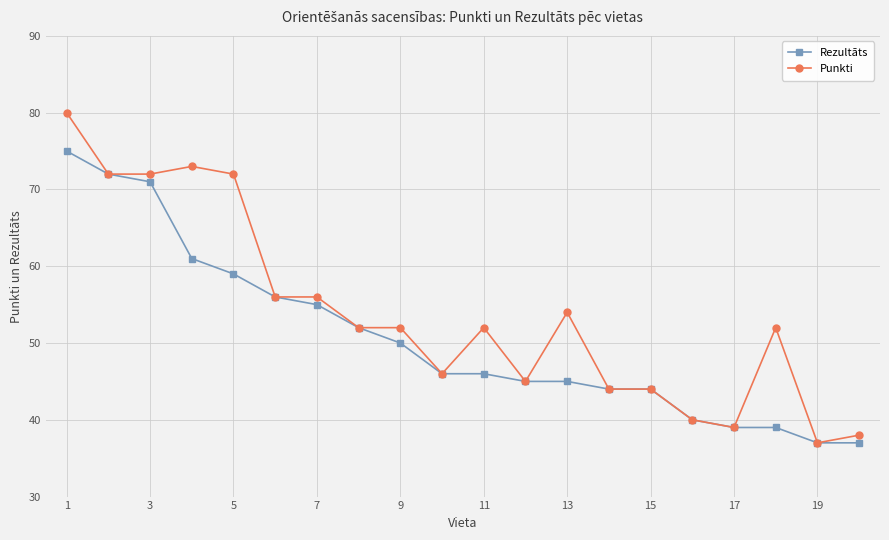

At how many categories does at least one series exceed 66?

5